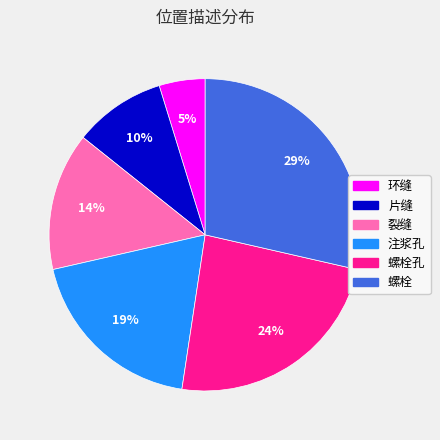

Does any single category account for the majority?

No